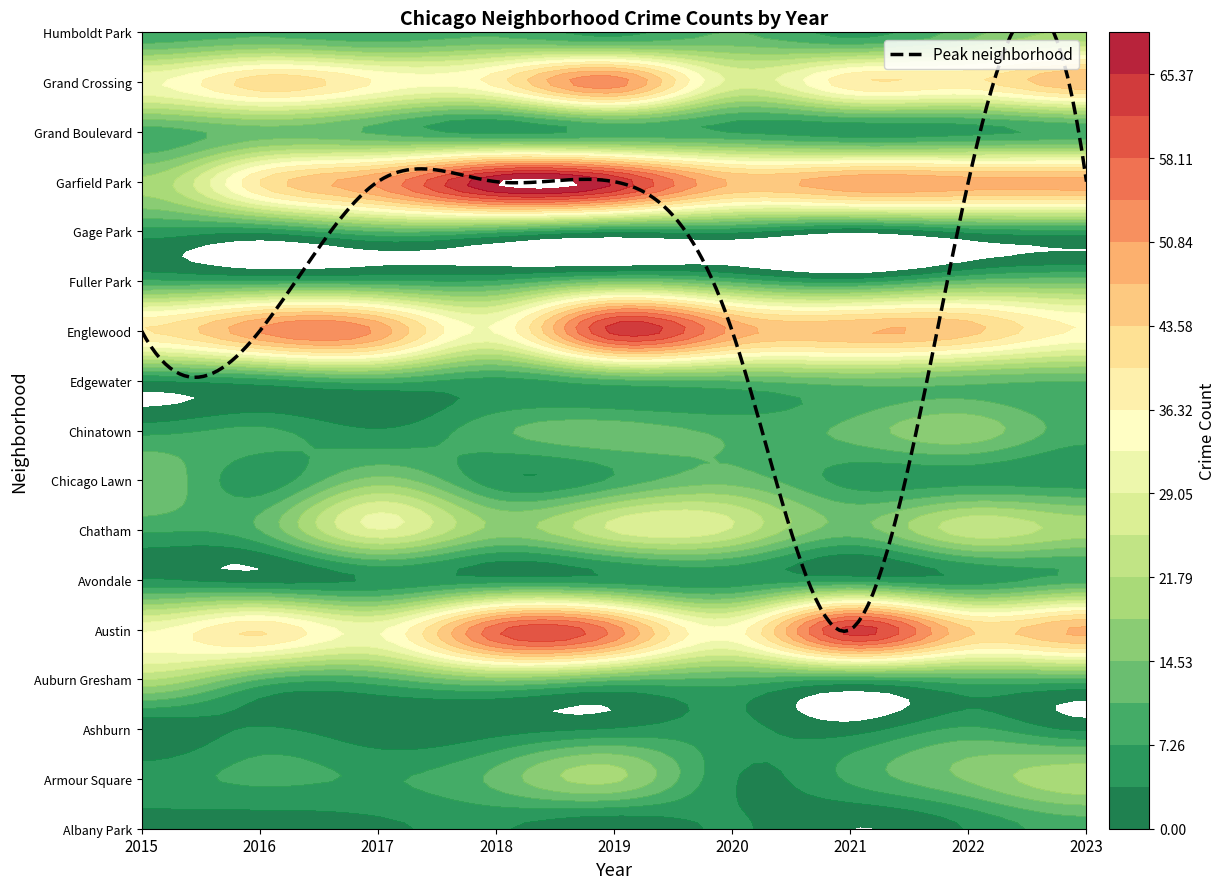

What is the lowest value of the Grand Boulevard series?

5